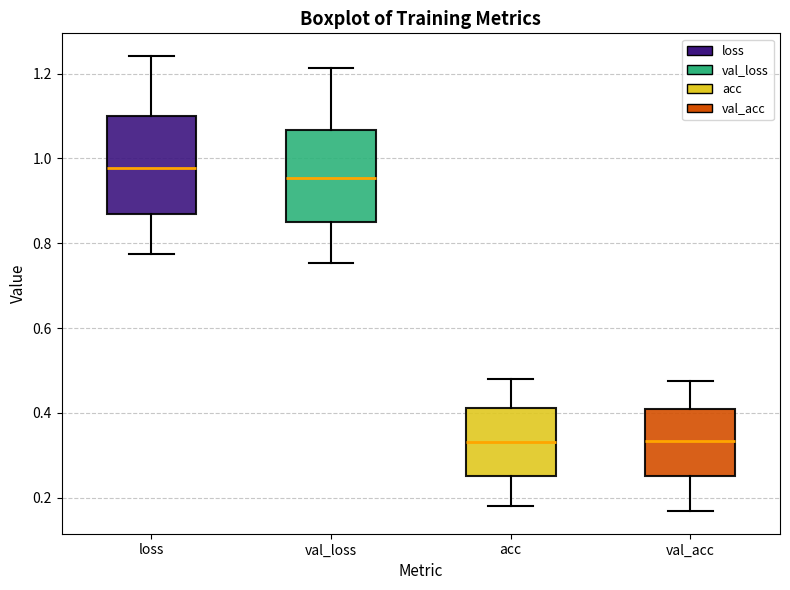

Reading left to right, transcribe this box plot: for each box, give where its median line is, the range the box spans, and where its two whiskers end, as read against the y-axis. The values are not printed on the chart, so give them approximately, as read against the axis.

loss: median 0.98, box 0.86 to 1.10, whiskers 0.78 to 1.24
val_loss: median 0.96, box 0.84 to 1.06, whiskers 0.76 to 1.22
acc: median 0.34, box 0.26 to 0.42, whiskers 0.18 to 0.48
val_acc: median 0.34, box 0.26 to 0.40, whiskers 0.16 to 0.48